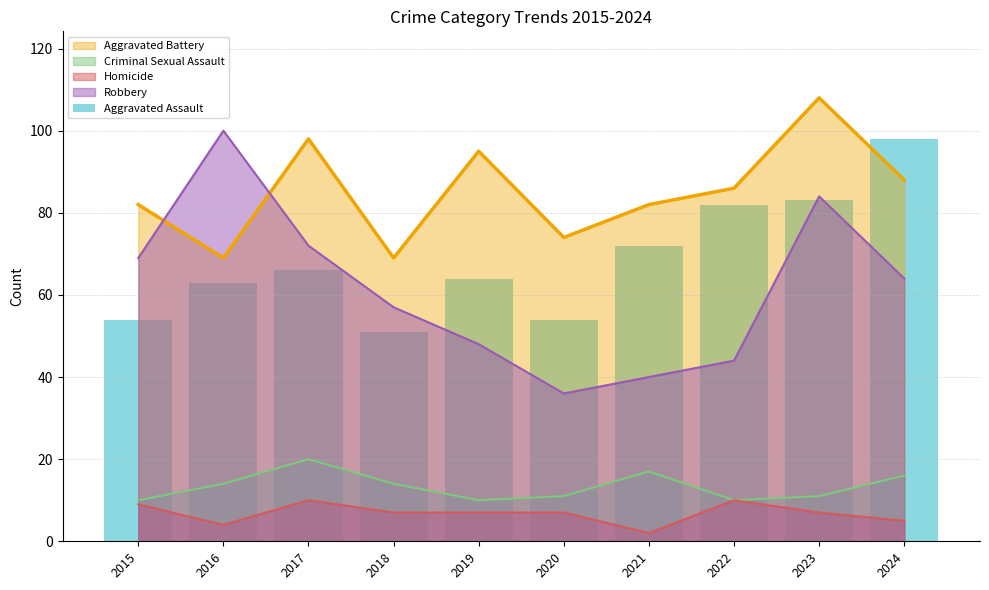

What is the maximum value for Criminal Sexual Assault?

20